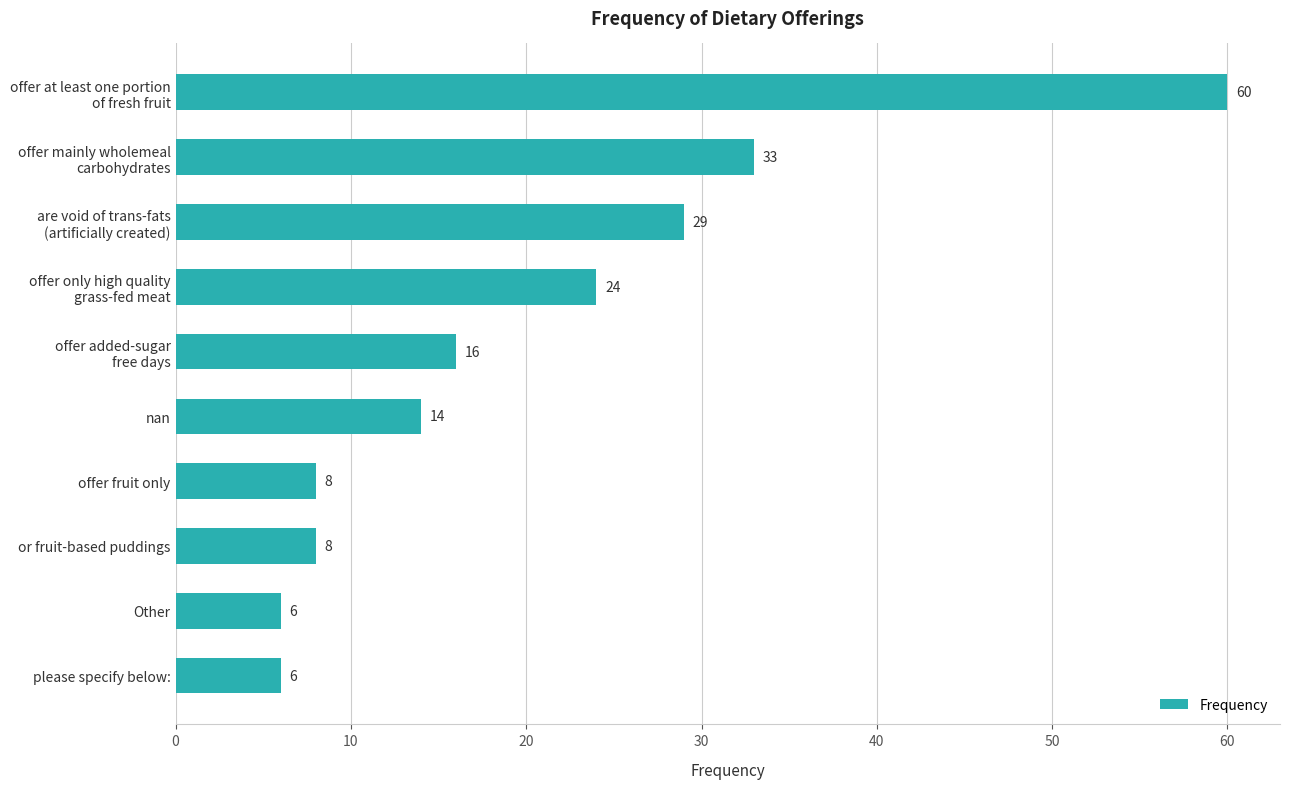

True or false: the data shows 2 at offer fruit only.

False